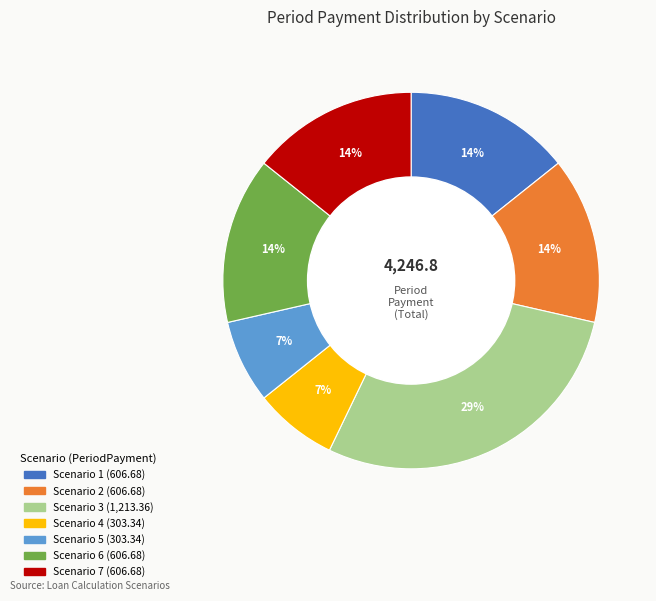

To the nearest percent, what is the average slice percentage?

14%